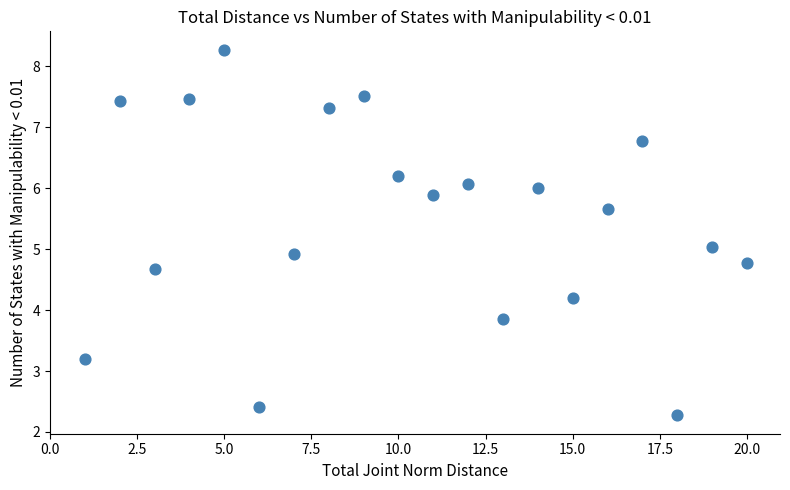

What is the range of X values (max minus min)?

19.0